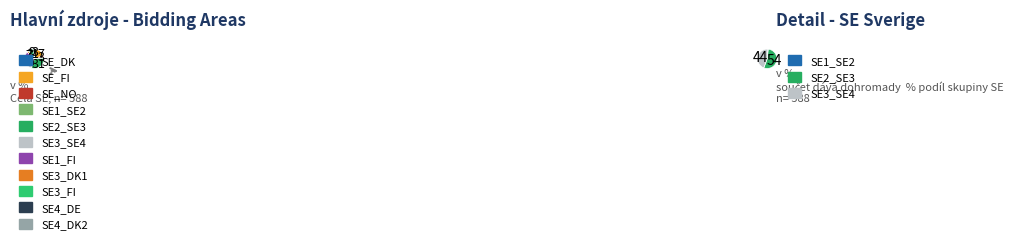

How much of the chart is everything except SE2_SE3?

69.4%